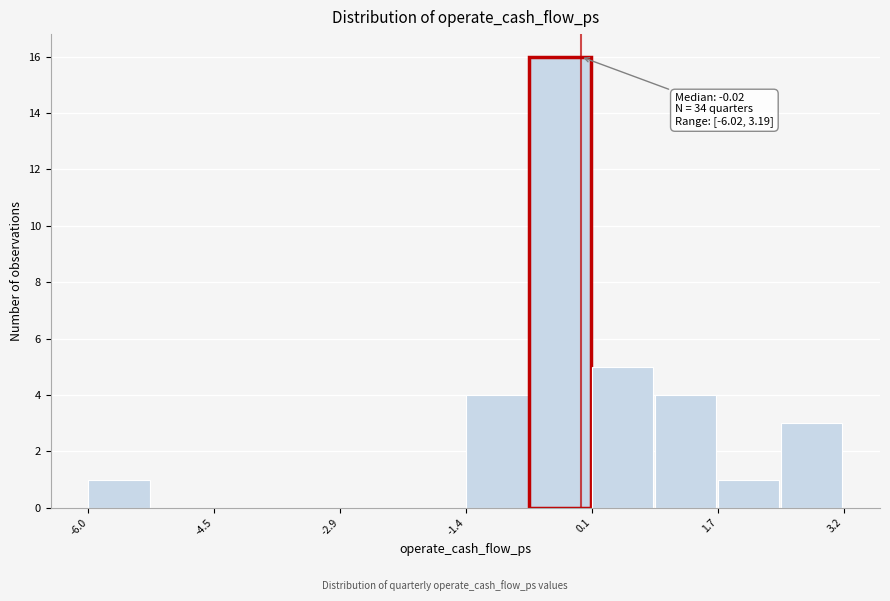

Around what value on the x-axis is the tallest bar? Give the approximate position of its centre, as read against the axis.

-0.2